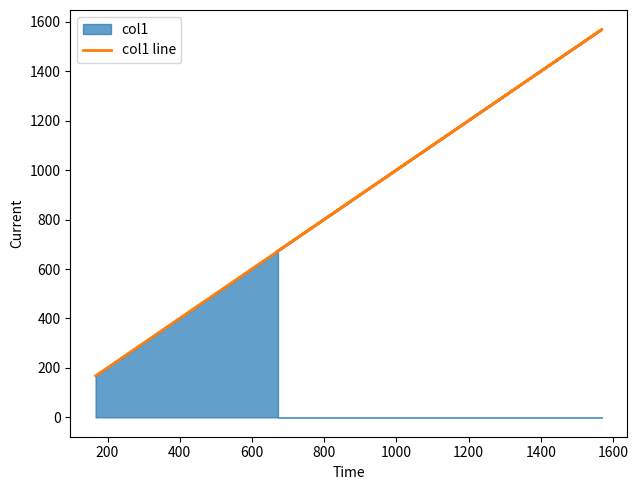

What is the value of the 2nd point from the left?

1570